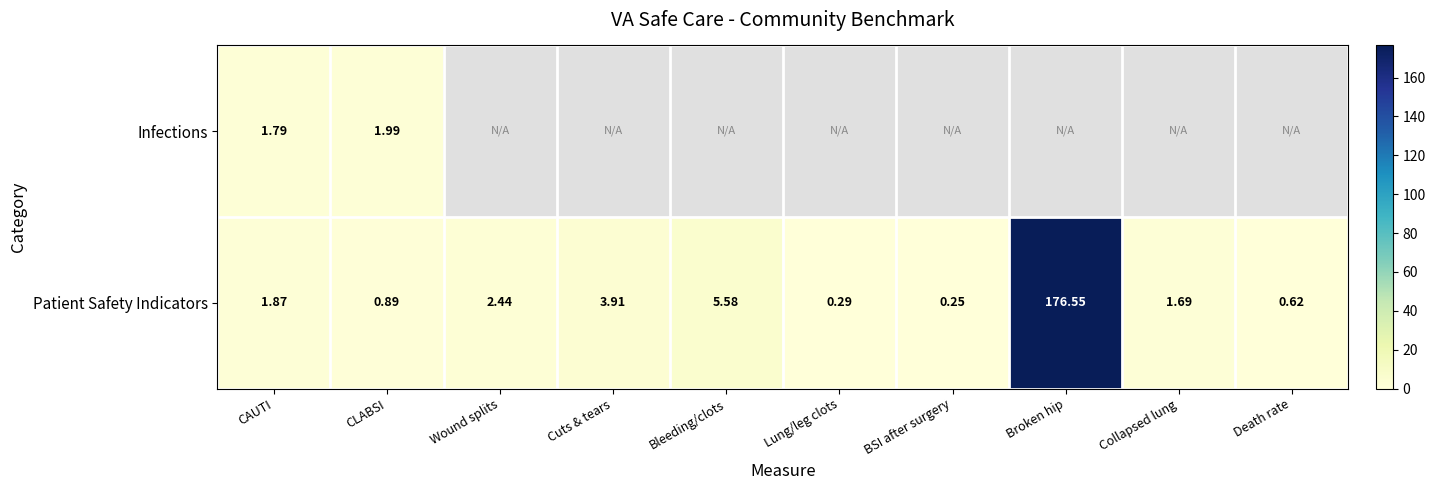

At how many categories does at least one series exceed 47?

1